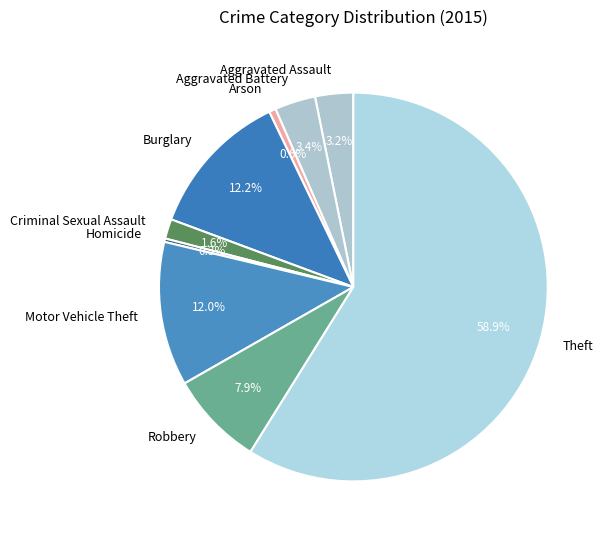

To the nearest percent, what portion does Criminal Sexual Assault represent?

2%